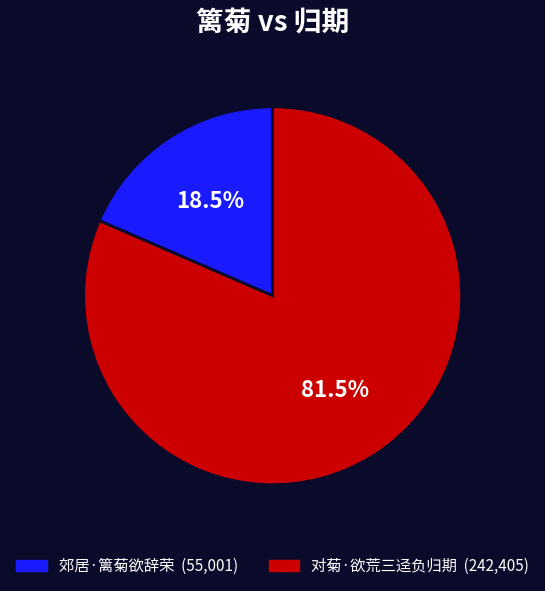

To the nearest percent, what is the difference between the 对菊·欲荒三迳负归期 and 郊居·篱菊欲辞荣 slice percentages?

63%